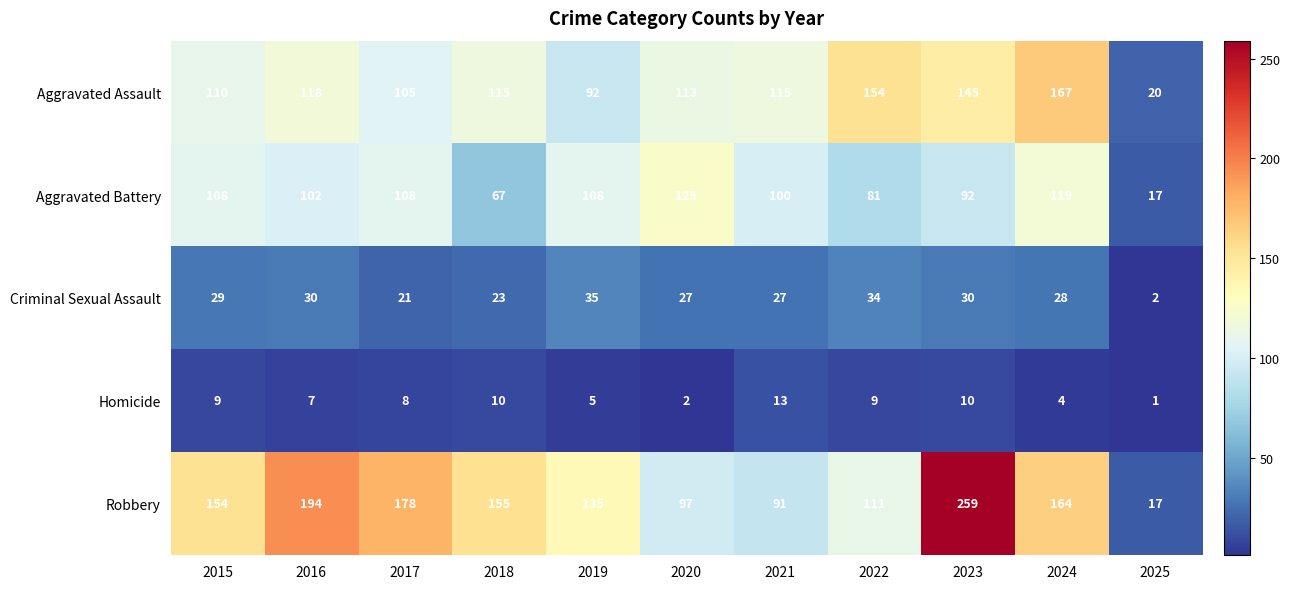

Which series has the largest total across all categories?

Robbery